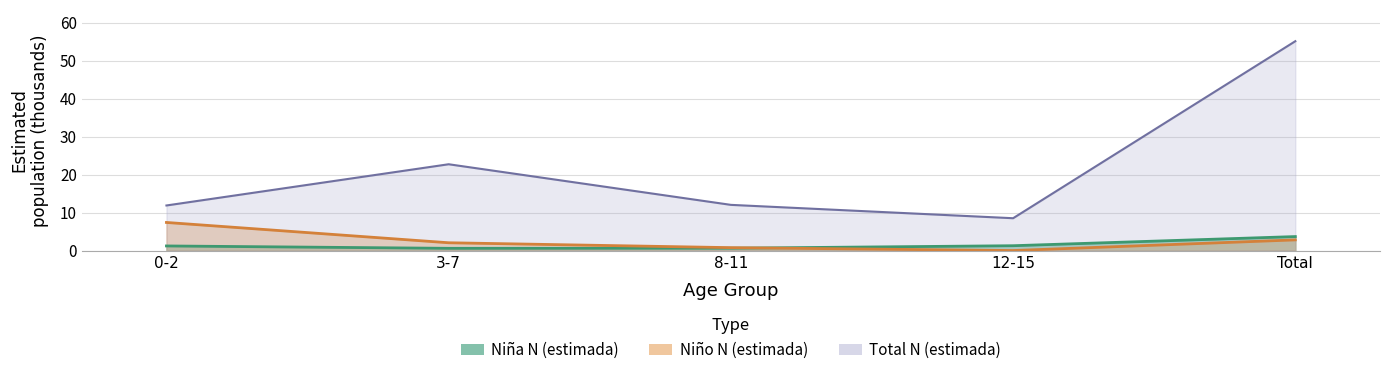

At which category does Niña N (estimada) reach its first local valley?

3-7